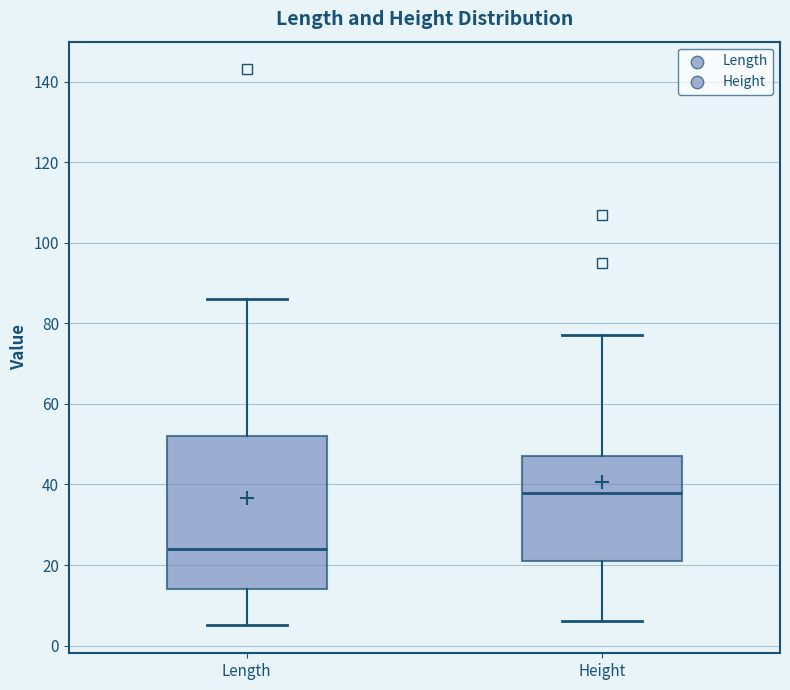

Where does the upper whisker of the box for Length end on the y-axis? The values are not printed on the chart, so give them approximately, as read against the axis.

86